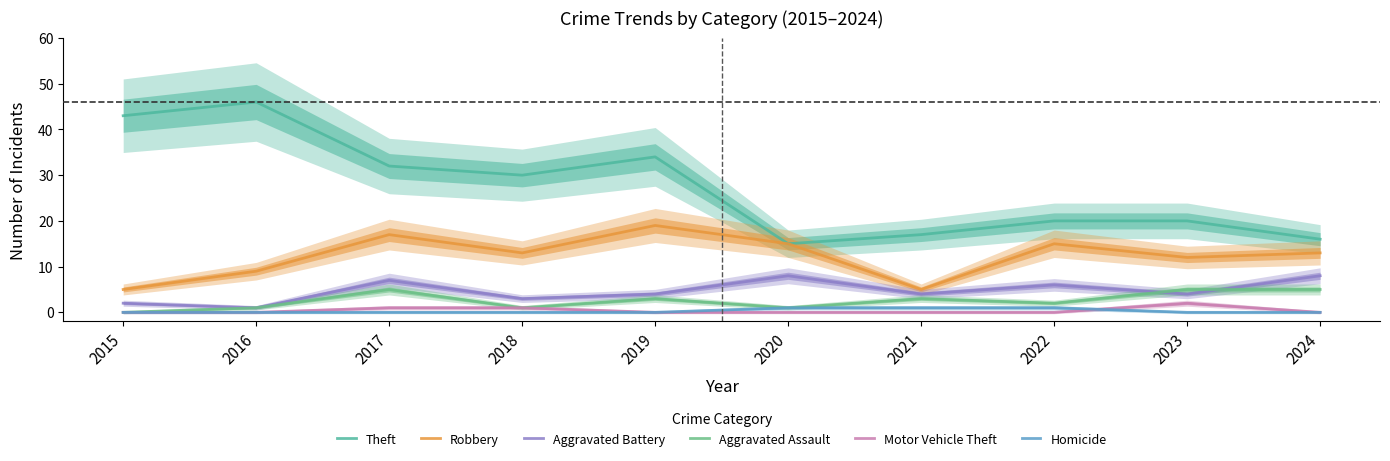

Between 2016 and 2019, which is larger?

2016